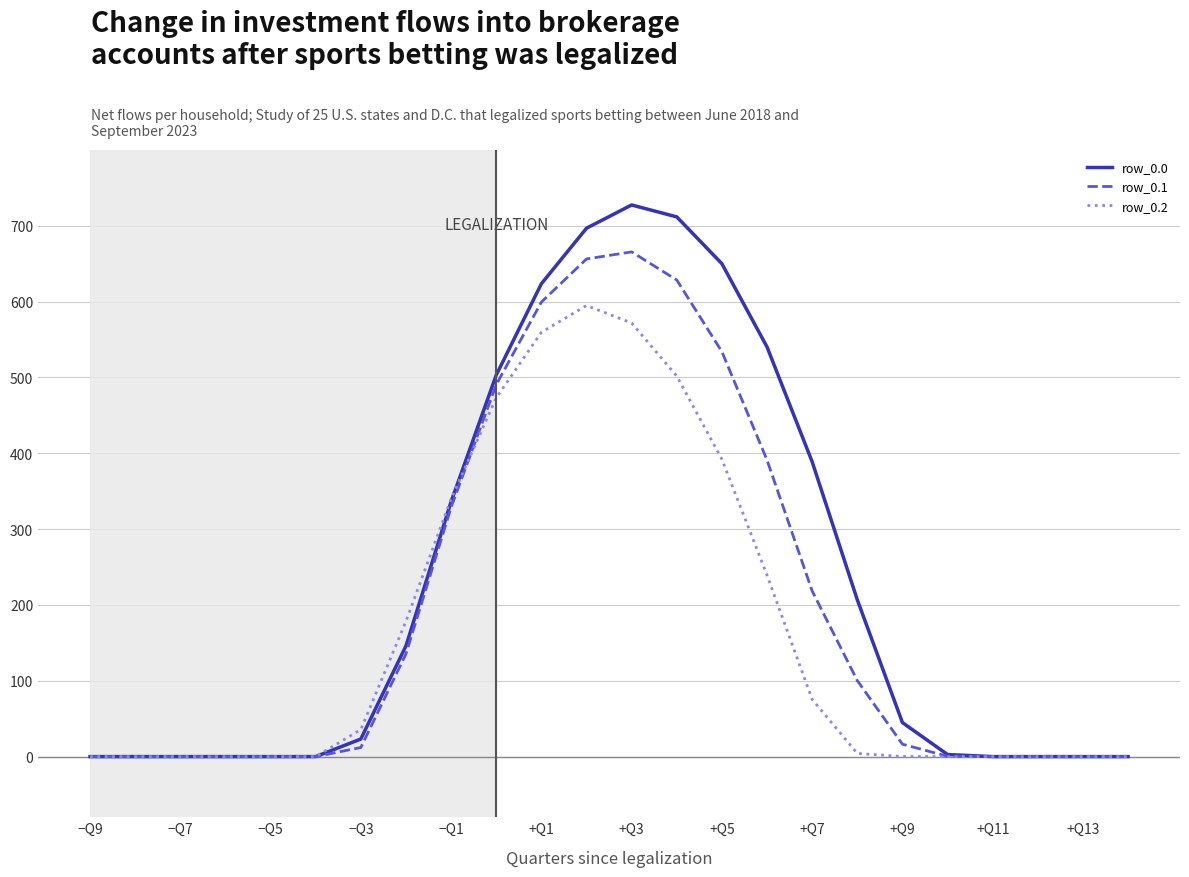

What is the maximum value shown in the chart?

727.5